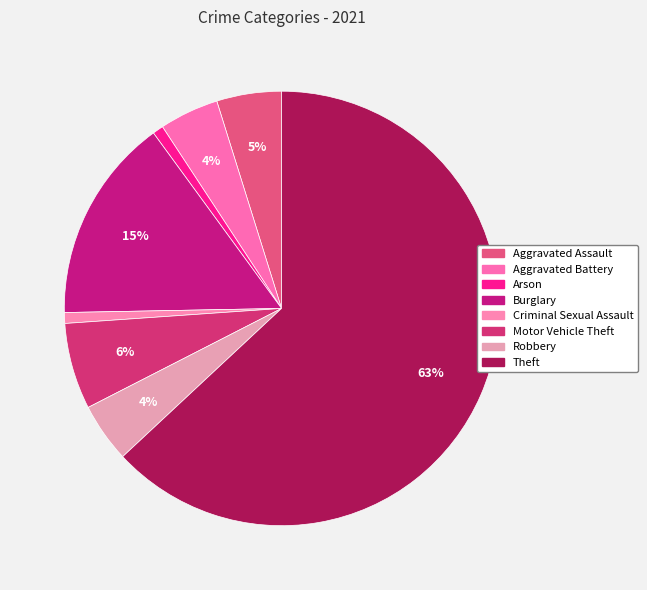

To the nearest percent, what is the combined percentage of Aggravated Assault and Theft?

68%